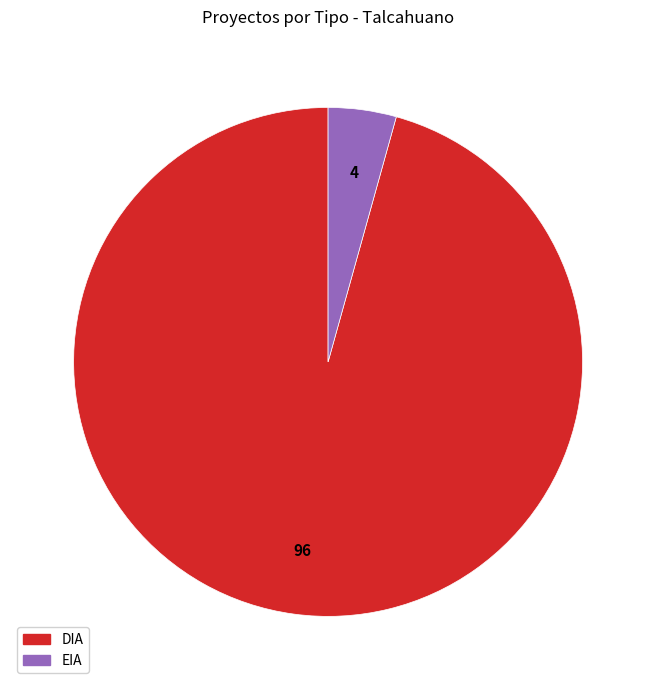

Does EIA represent more than half of the total?

No